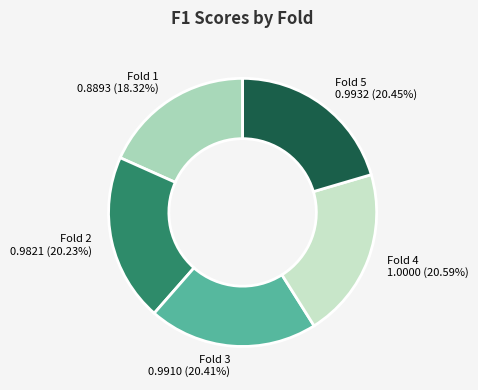

What percentage is the Fold 3 slice, to the nearest percent?

20%